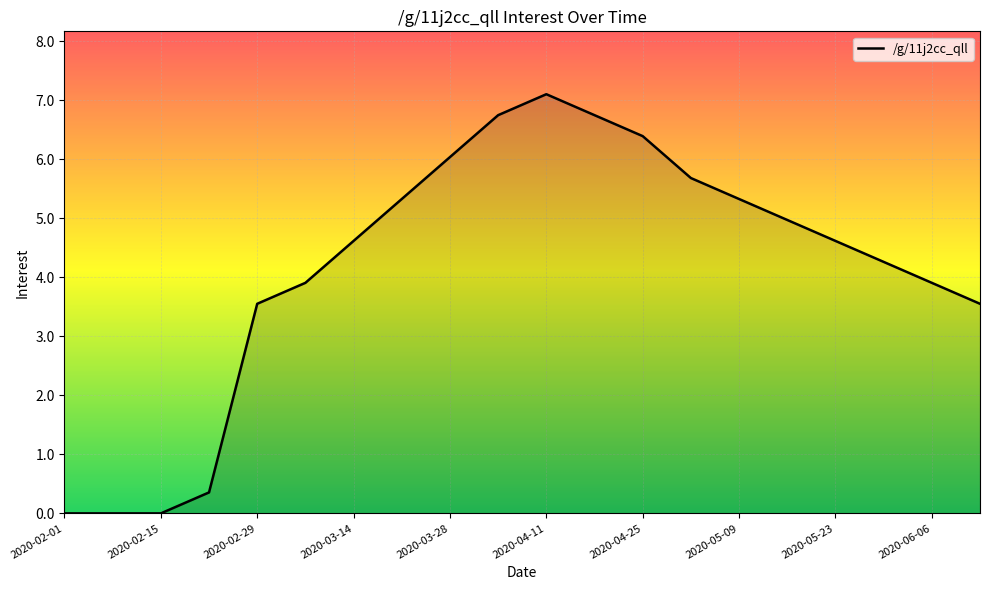

What is the difference between the maximum and minimum values?

7.1